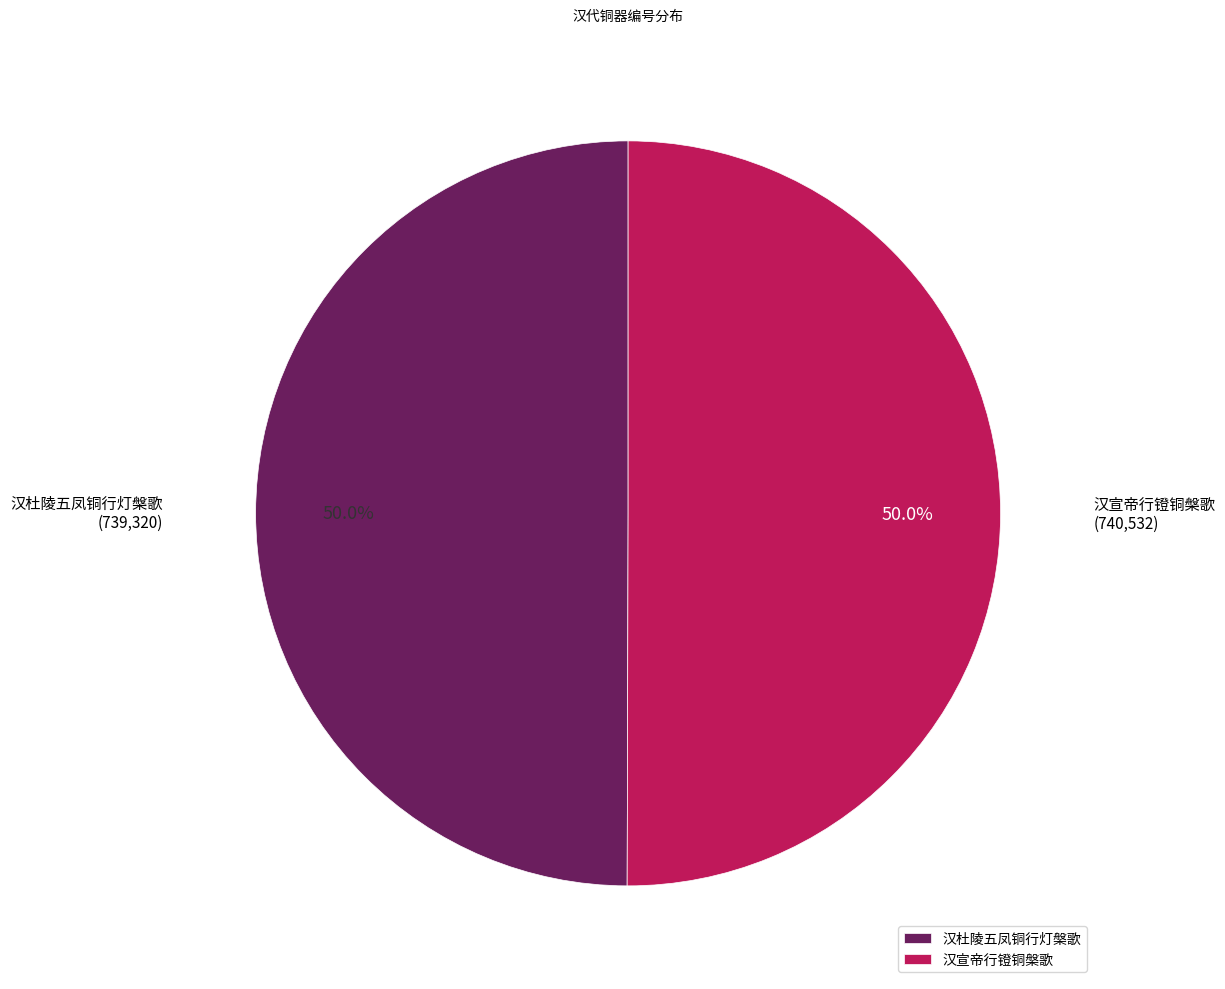

Do 汉宣帝行镫铜槃歌 and 汉杜陵五凤铜行灯槃歌 together represent more than half of the pie?

Yes